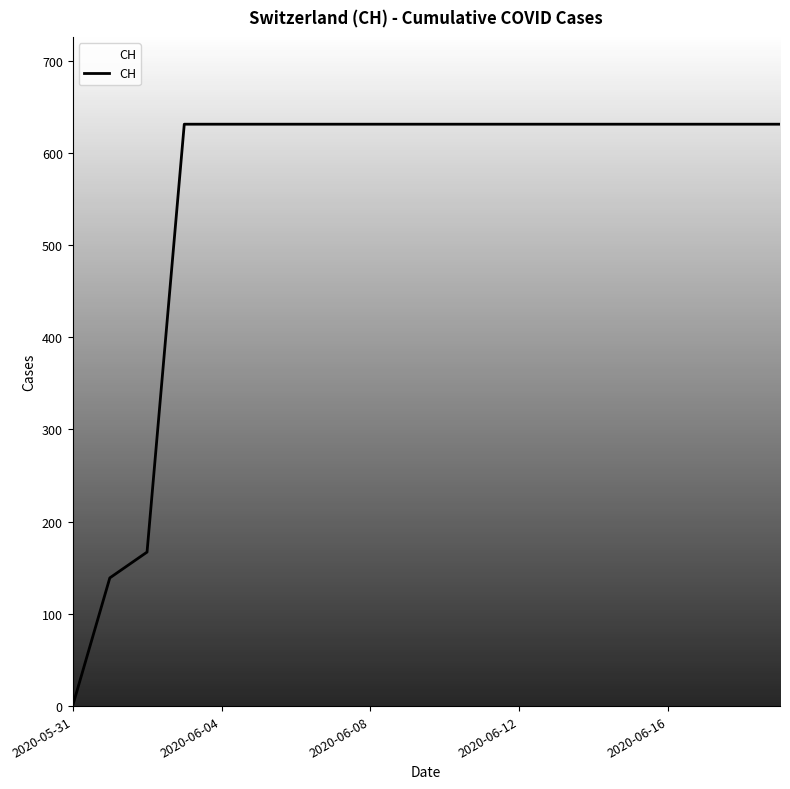

What is the sum of all values?

11033